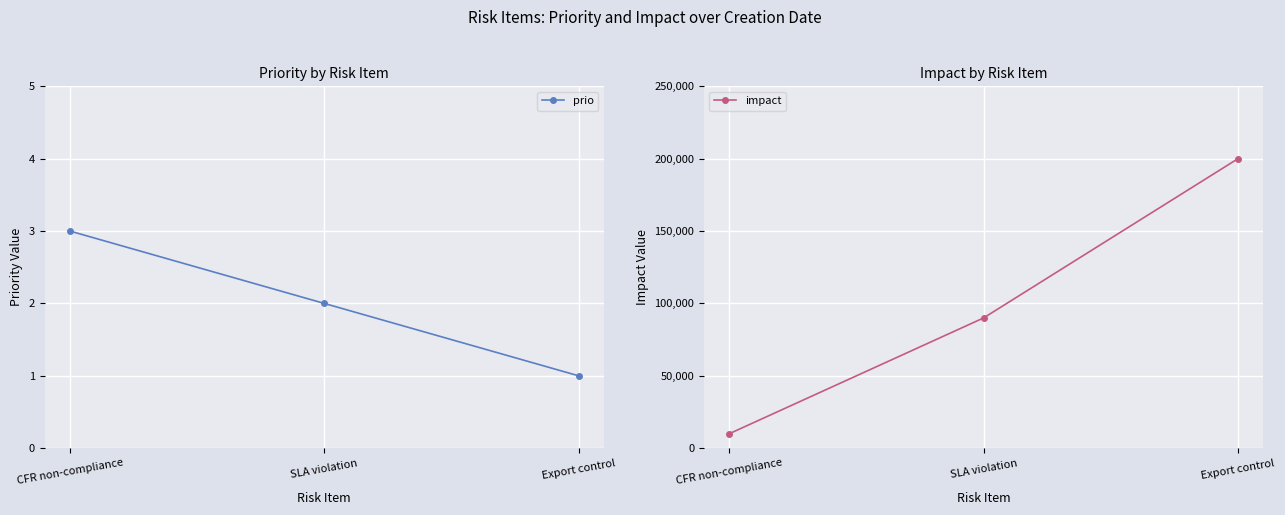

How many values in the impact series exceed 90000?

1